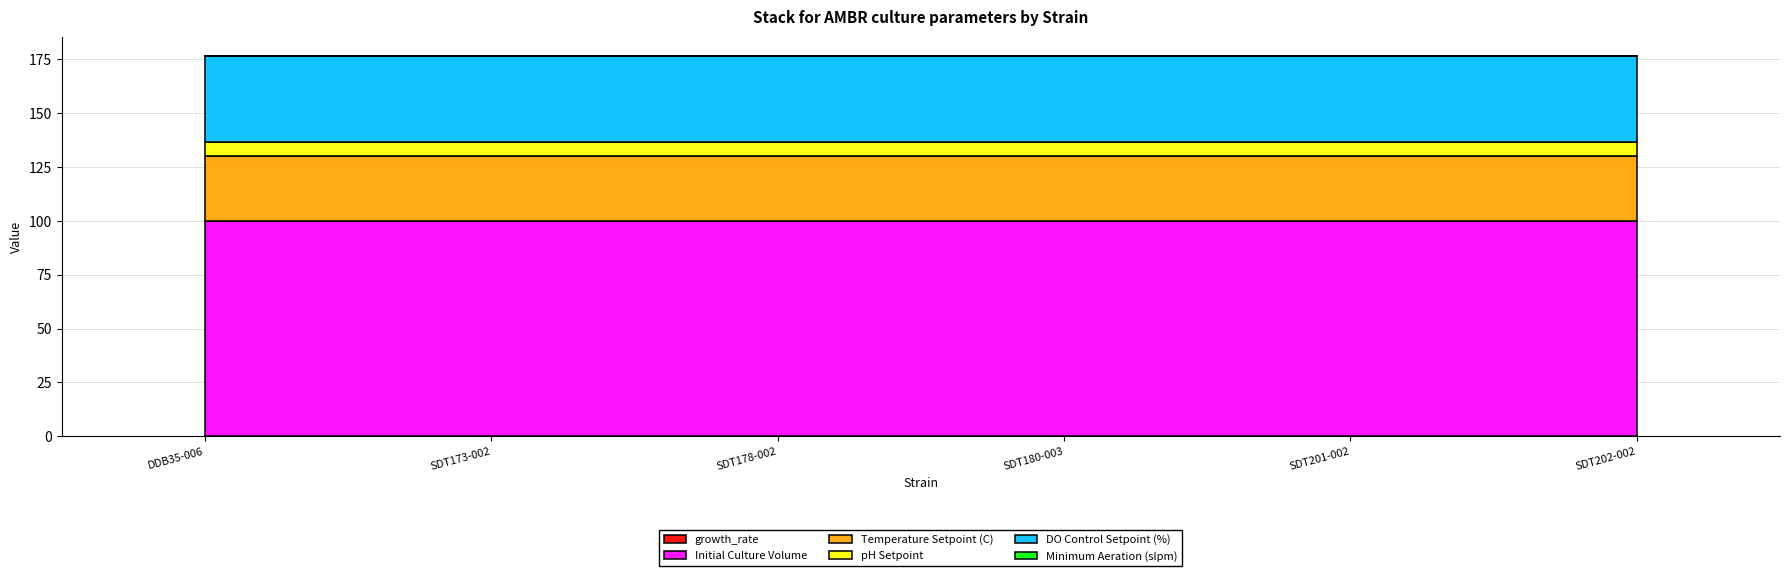

True or false: growth_rate and pH Setpoint intersect in this chart.

False